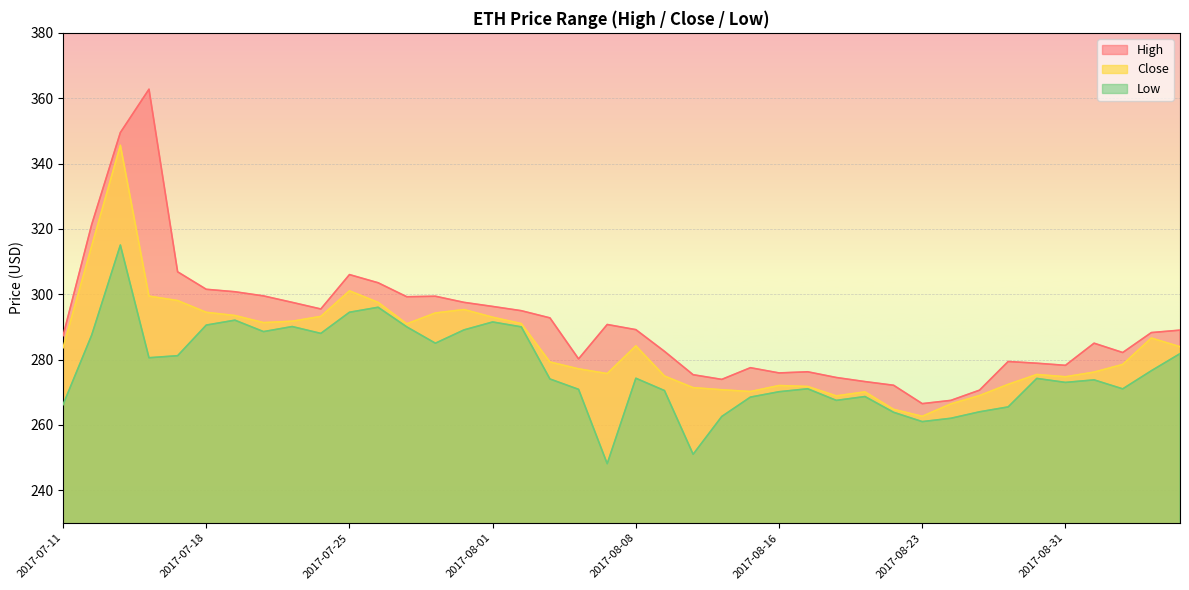

The Close series shows 451.4 at 2017-08-04. True or false?

False